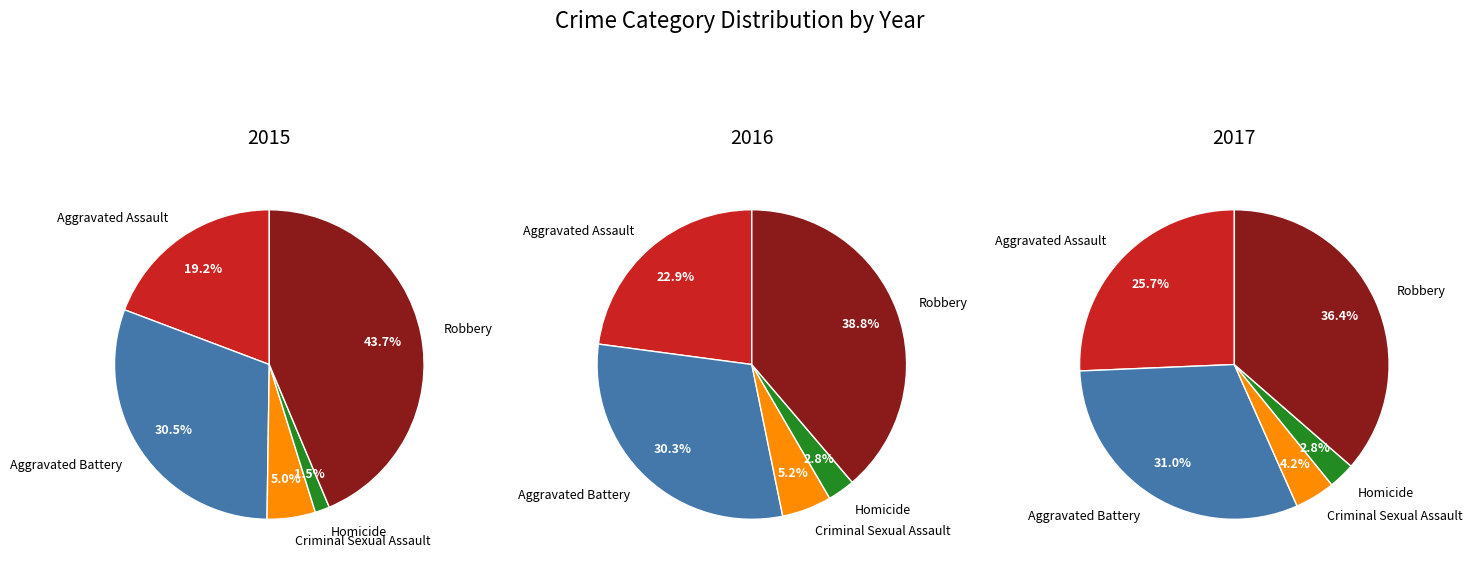

Which series has the largest range (max minus min)?

2015